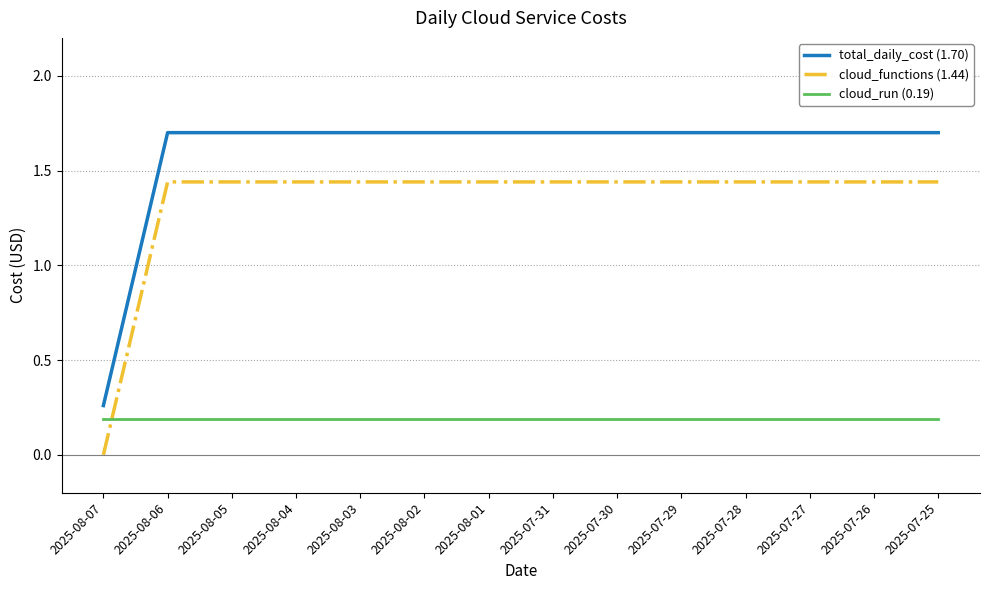

What is the difference between the highest and lowest values at 2025-08-01?

1.5